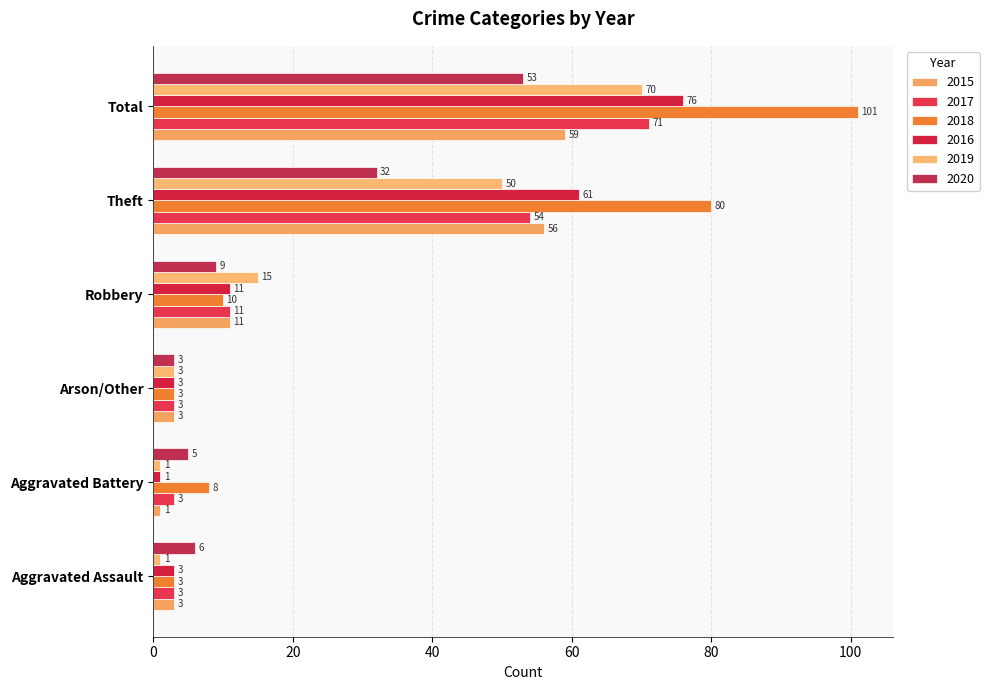

Which category has the highest value across all series?

Total